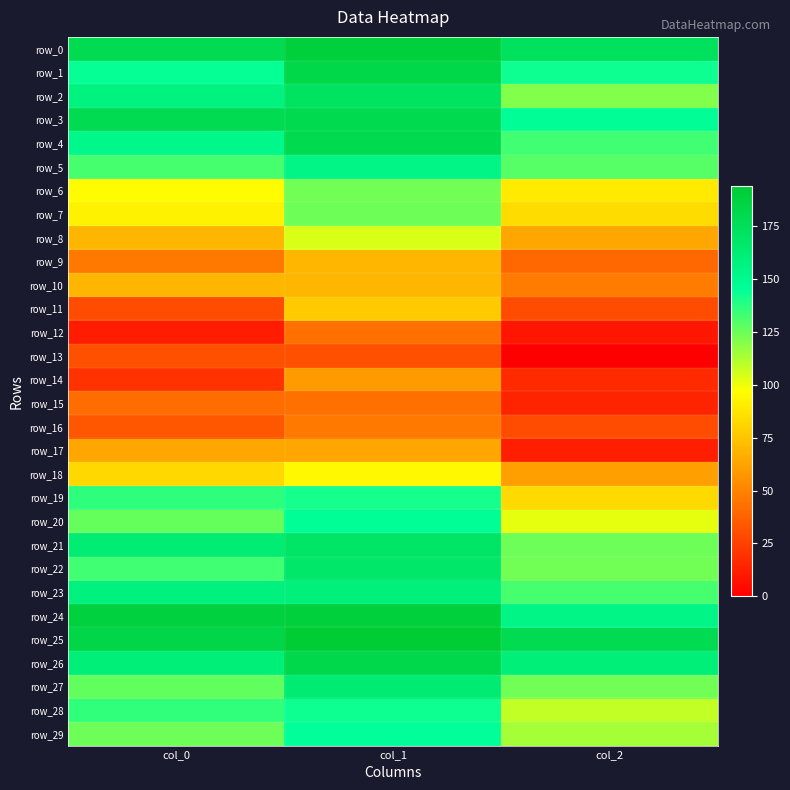

Is it true that row_27 equals 164 at col_1?

True